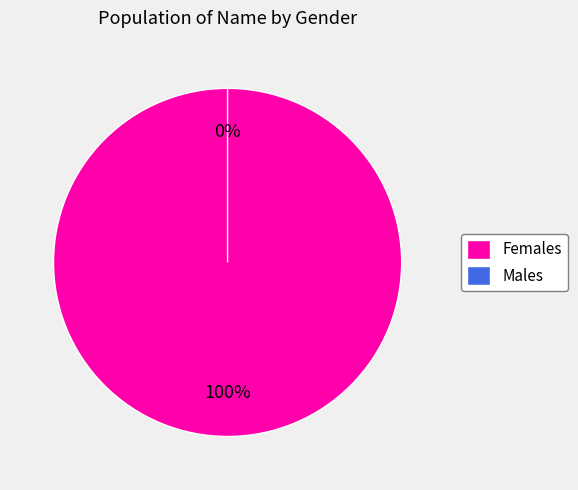

Which has a higher value, Girls or Boys?

Girls